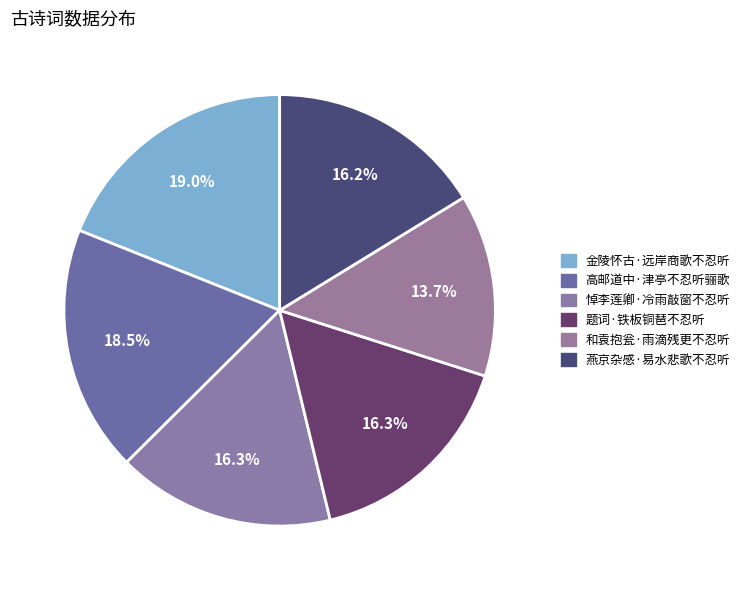

Which category has the smallest portion of the pie?

和袁抱瓮·雨滴残更不忍听